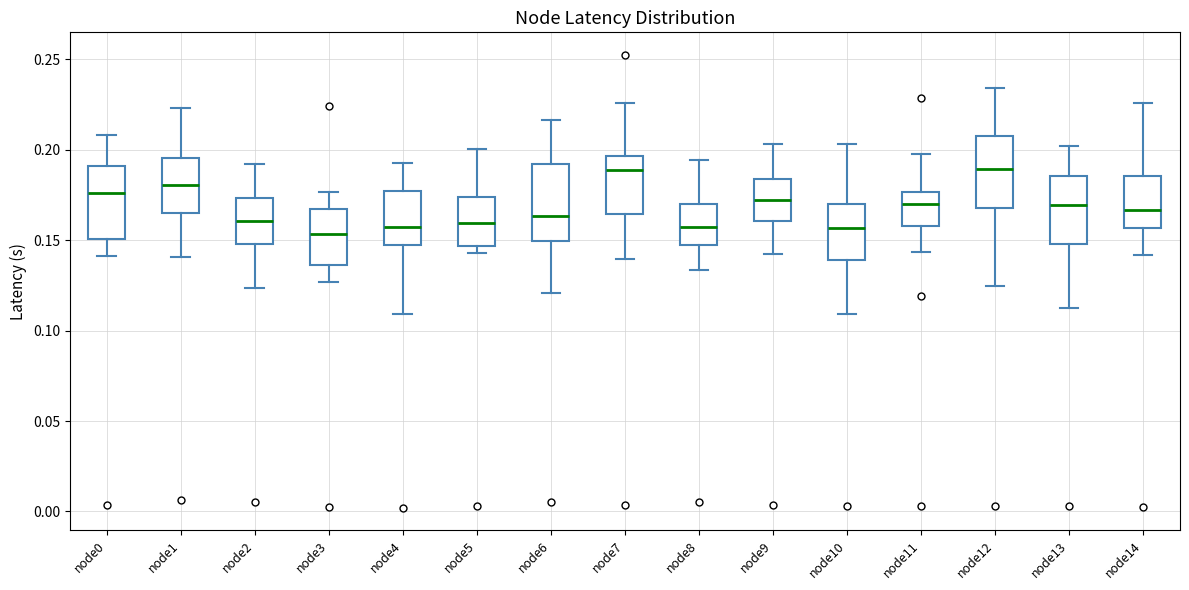

Reading left to right, read every box against the y-axis: the position of its median line, the range the box covers, and the ends of its whiskers. The values are not printed on the chart, so give them approximately, as read against the axis.

node0: median 0.175, box 0.150 to 0.190, whiskers 0.140 to 0.210
node1: median 0.180, box 0.165 to 0.195, whiskers 0.140 to 0.225
node2: median 0.160, box 0.150 to 0.175, whiskers 0.125 to 0.190
node3: median 0.155, box 0.135 to 0.165, whiskers 0.125 to 0.175
node4: median 0.155, box 0.150 to 0.175, whiskers 0.110 to 0.195
node5: median 0.160, box 0.145 to 0.175, whiskers 0.145 (just below the box's lower edge) to 0.200
node6: median 0.165, box 0.150 to 0.190, whiskers 0.120 to 0.215
node7: median 0.190, box 0.165 to 0.195, whiskers 0.140 to 0.225
node8: median 0.160, box 0.145 to 0.170, whiskers 0.135 to 0.195
node9: median 0.175, box 0.160 to 0.185, whiskers 0.140 to 0.205
node10: median 0.155, box 0.140 to 0.170, whiskers 0.110 to 0.205
node11: median 0.170, box 0.160 to 0.175, whiskers 0.145 to 0.200
node12: median 0.190, box 0.170 to 0.210, whiskers 0.125 to 0.235
node13: median 0.170, box 0.150 to 0.185, whiskers 0.110 to 0.200
node14: median 0.165, box 0.155 to 0.185, whiskers 0.140 to 0.225